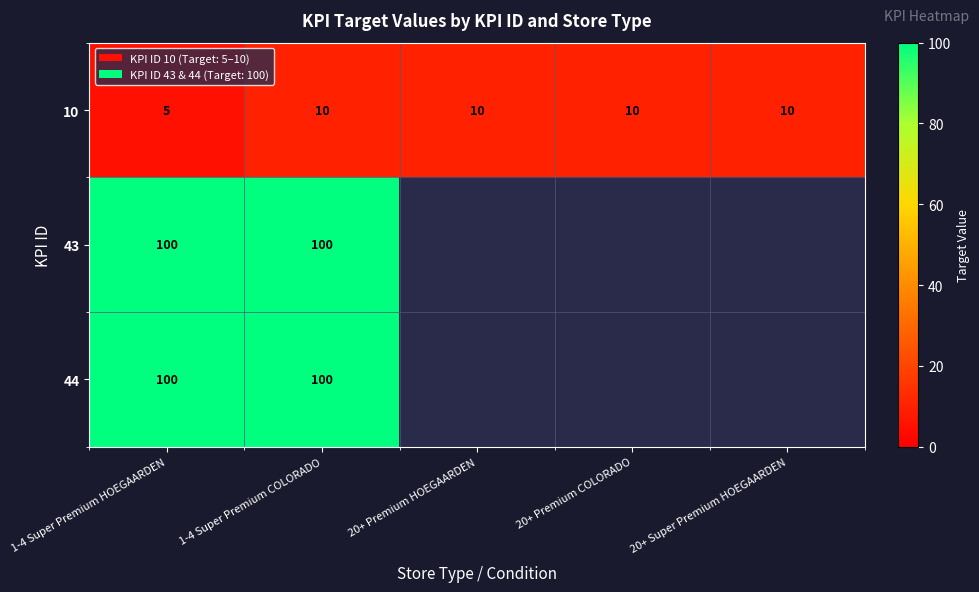

What is the highest value of the 10 series?

10